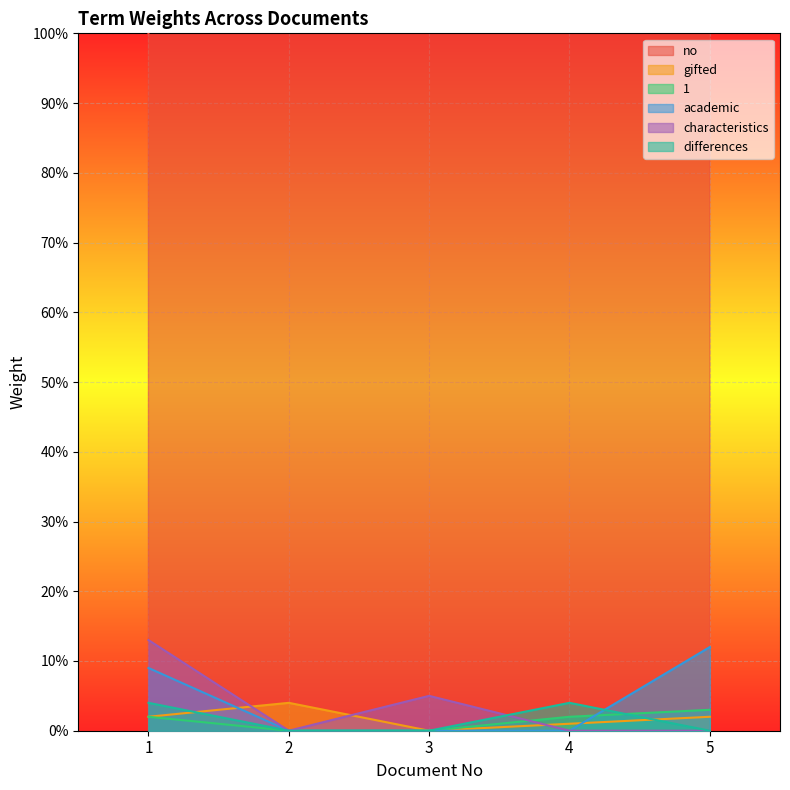

How many lines are shown in the chart?

6